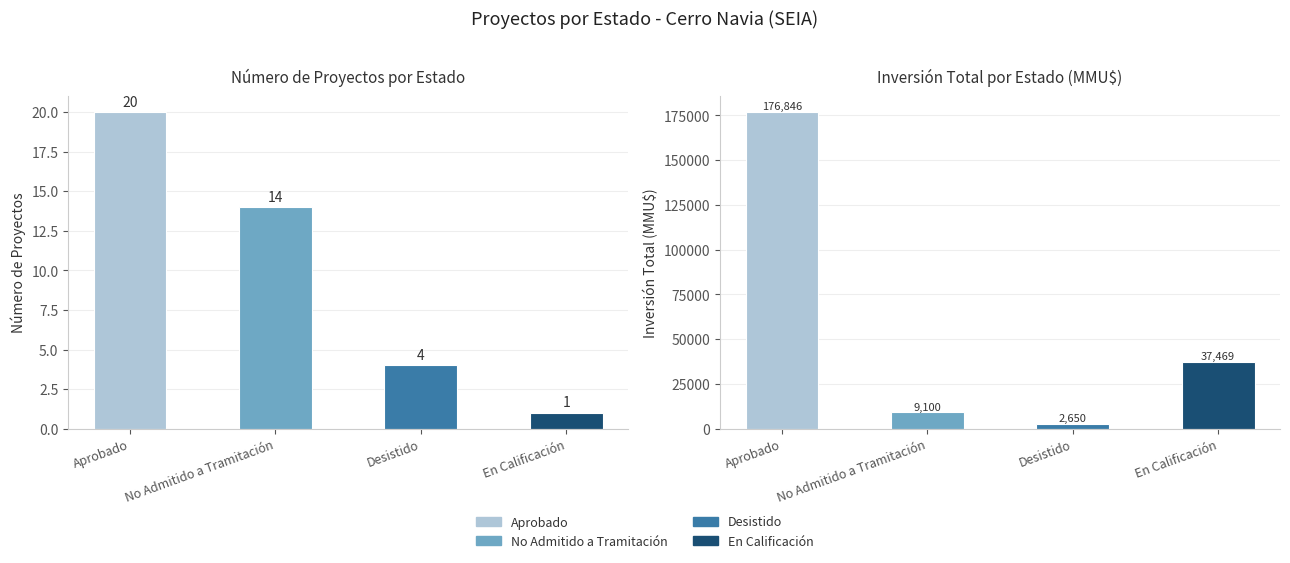

Count the number of data series in this chart.

4